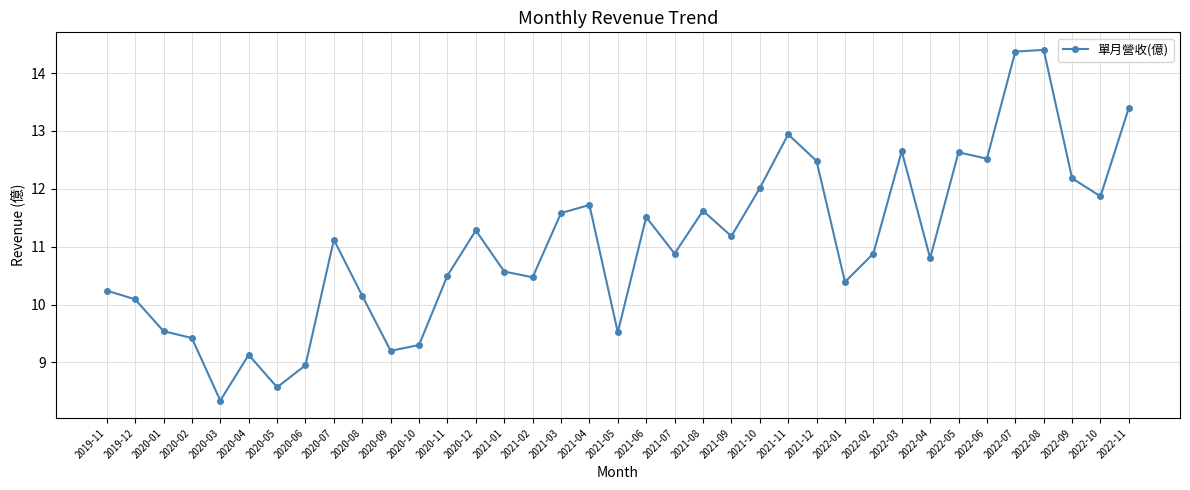

How many points are higher than both their immediate neighbors (excluding endpoints)?

10